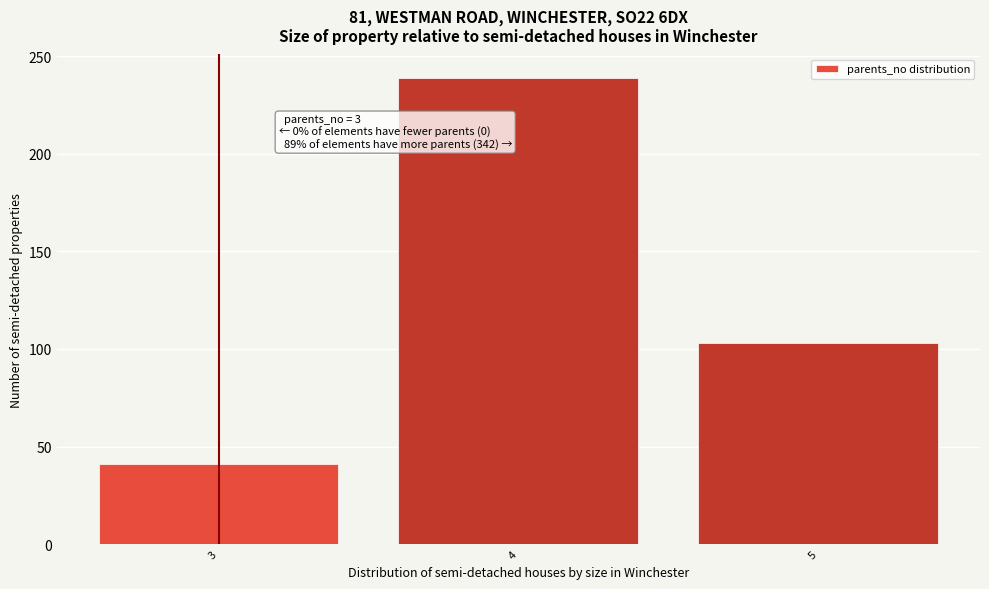

Which range on the x-axis has the tallest bar?

3.5 to 4.5